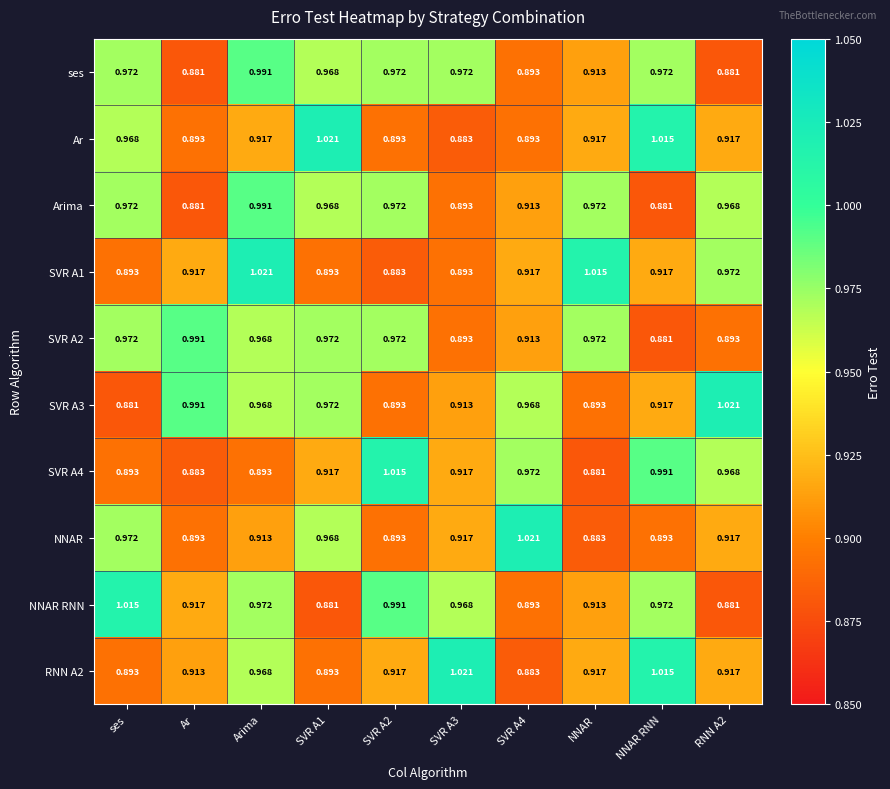

Is the value of Arima at SVR A2 greater than the value of NNAR at Ar?

Yes